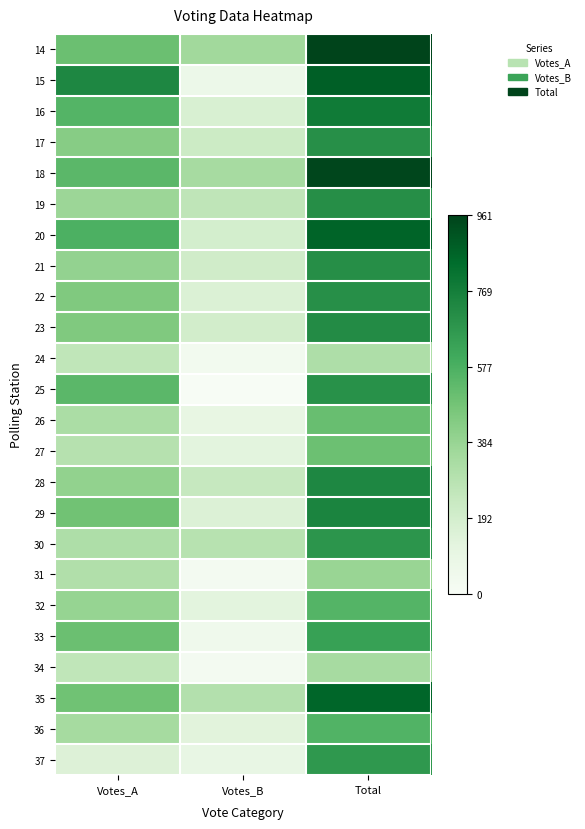

List the series in order of their peak value, highest first.

14, 18, 15, 20, 35, 16, 29, 28, 23, 21, 19, 17, 22, 25, 30, 37, 33, 36, 32, 26, 27, 31, 34, 24